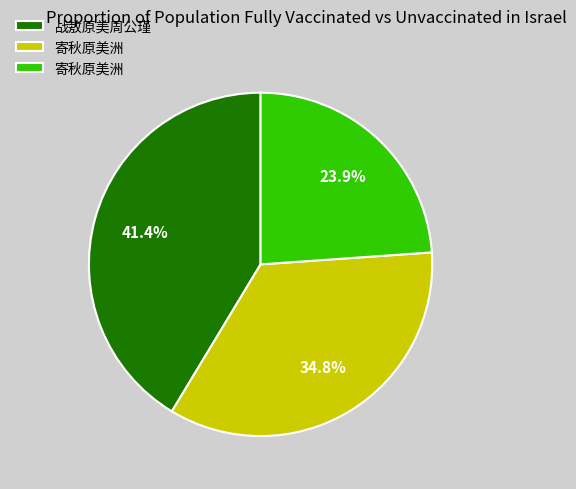

Is there a majority slice in this chart?

No